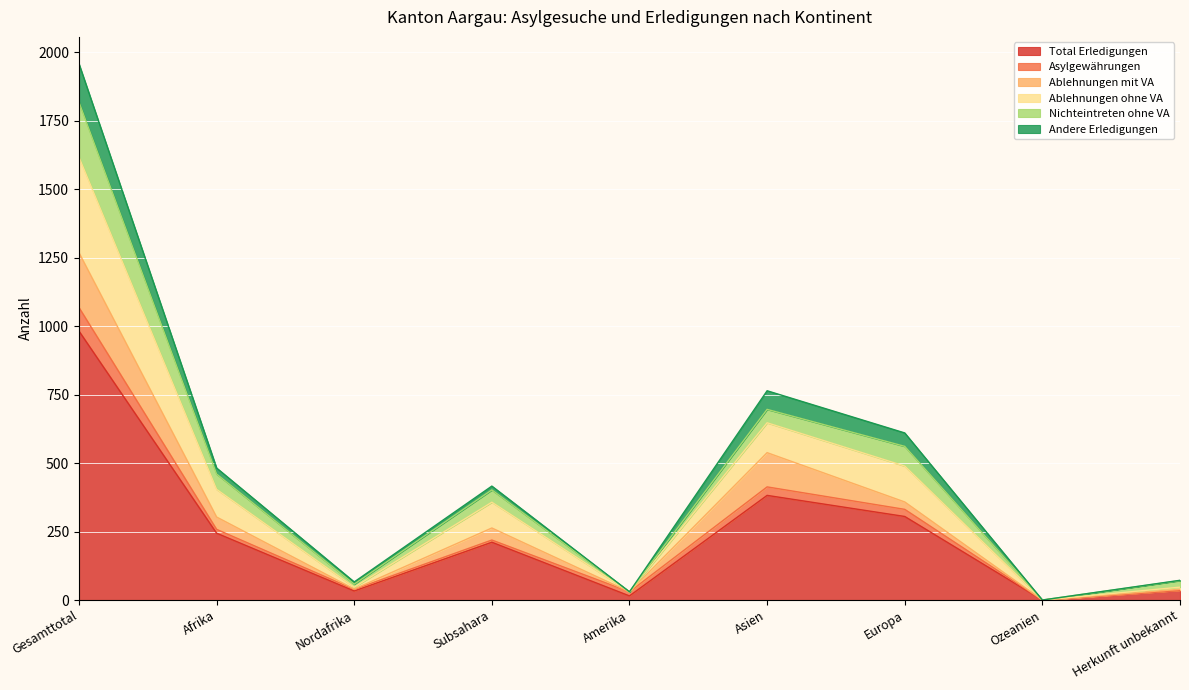

Does the chart display data point markers on the line(s)?

No